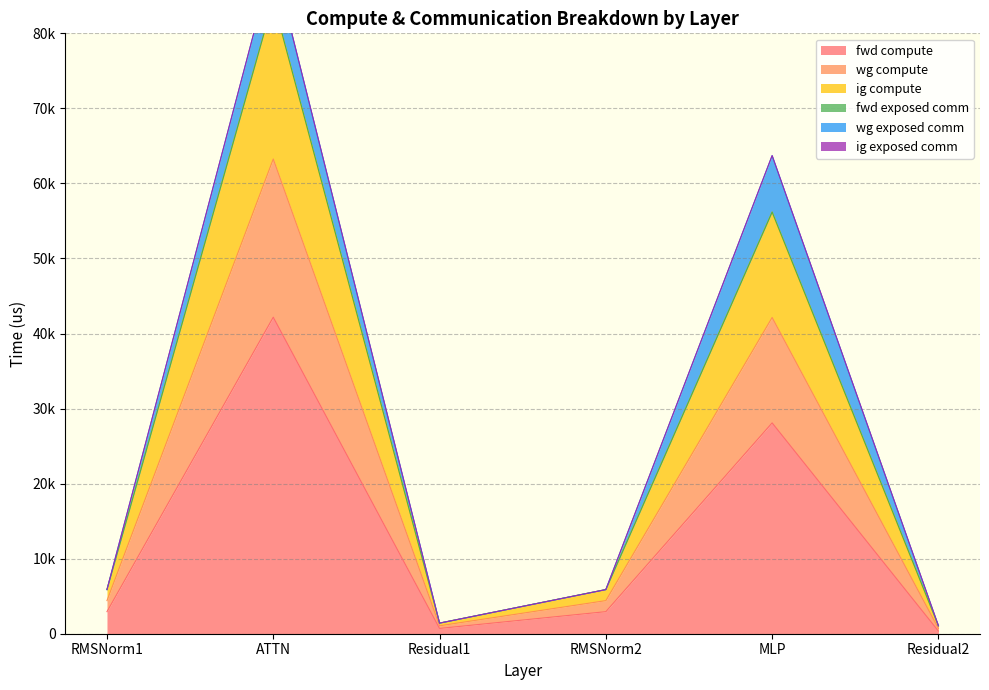

True or false: fwd compute has more than 1 interior local peaks.

True